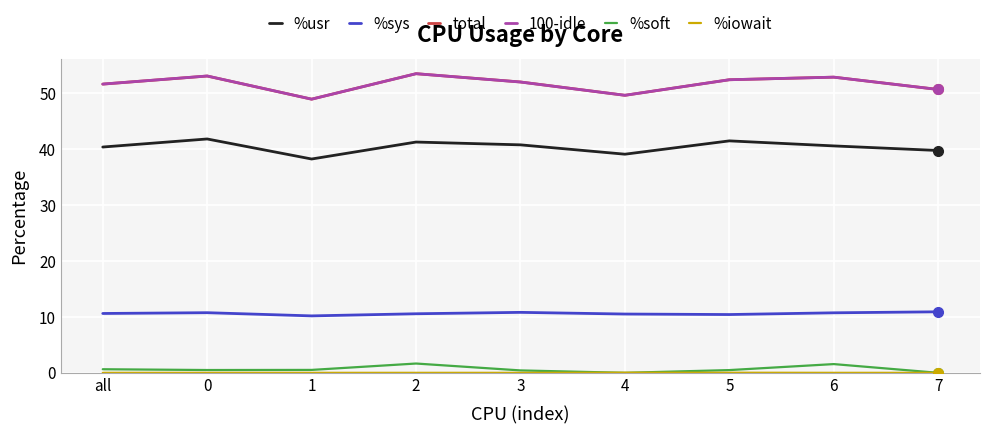

Count the number of data series in this chart.

6